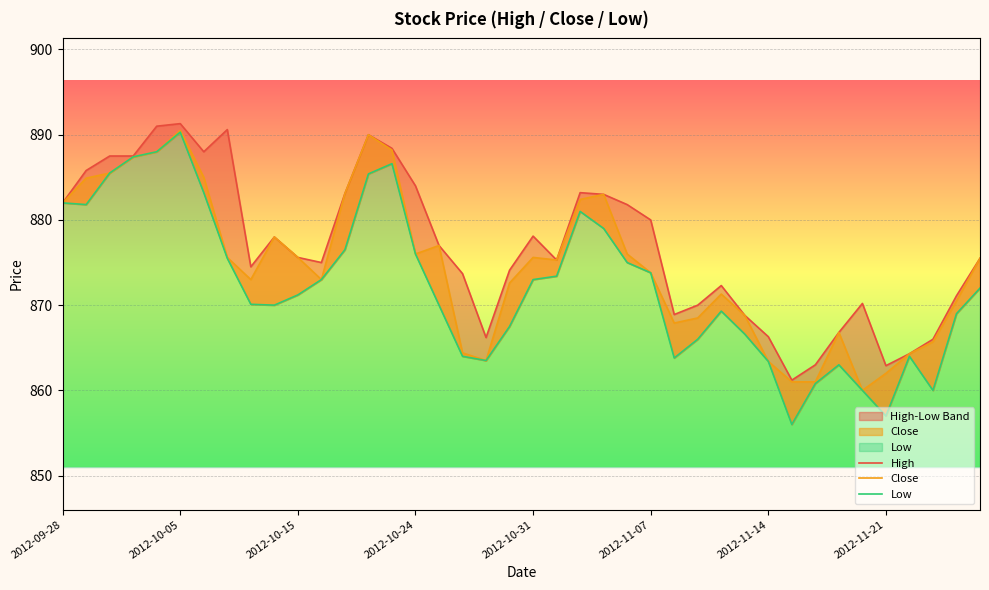

List the labels in order of Close value, largest first.

2012-11-07, 13, 14, 2012-10-31, 2012-10-24, 2012-10-15, 2012-11-14, 2012-10-05, 12, 23, 22, 2012-09-28, 9, 16, 15, 24, 2012-11-21, 10, 20, 39, 21, 25, 8, 11, 19, 28, 38, 29, 27, 26, 33, 37, 17, 36, 18, 30, 35, 31, 32, 34